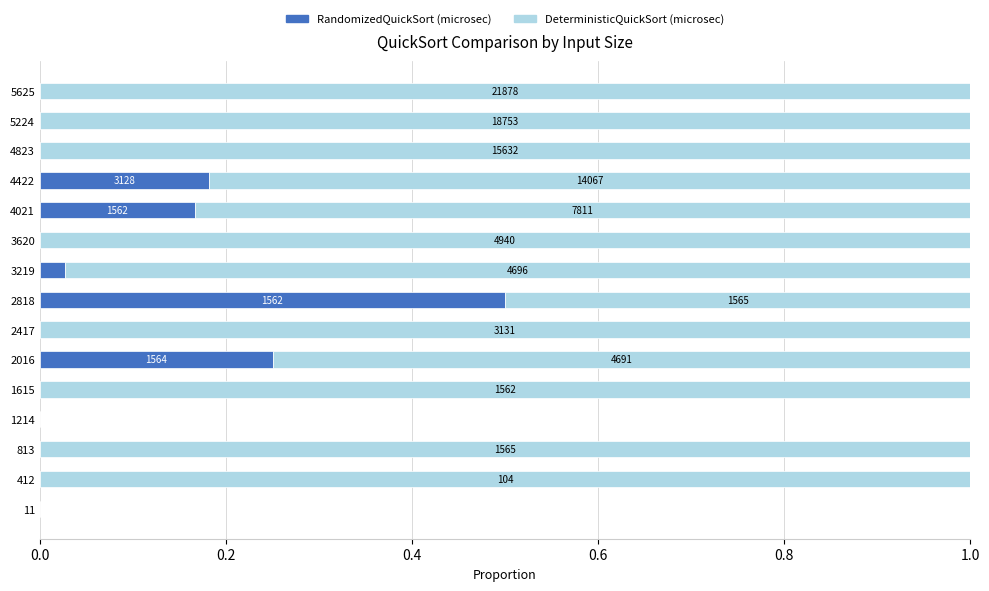

What are all the series names shown in the legend?

RandomizedQuickSort (microsec), DeterministicQuickSort (microsec)